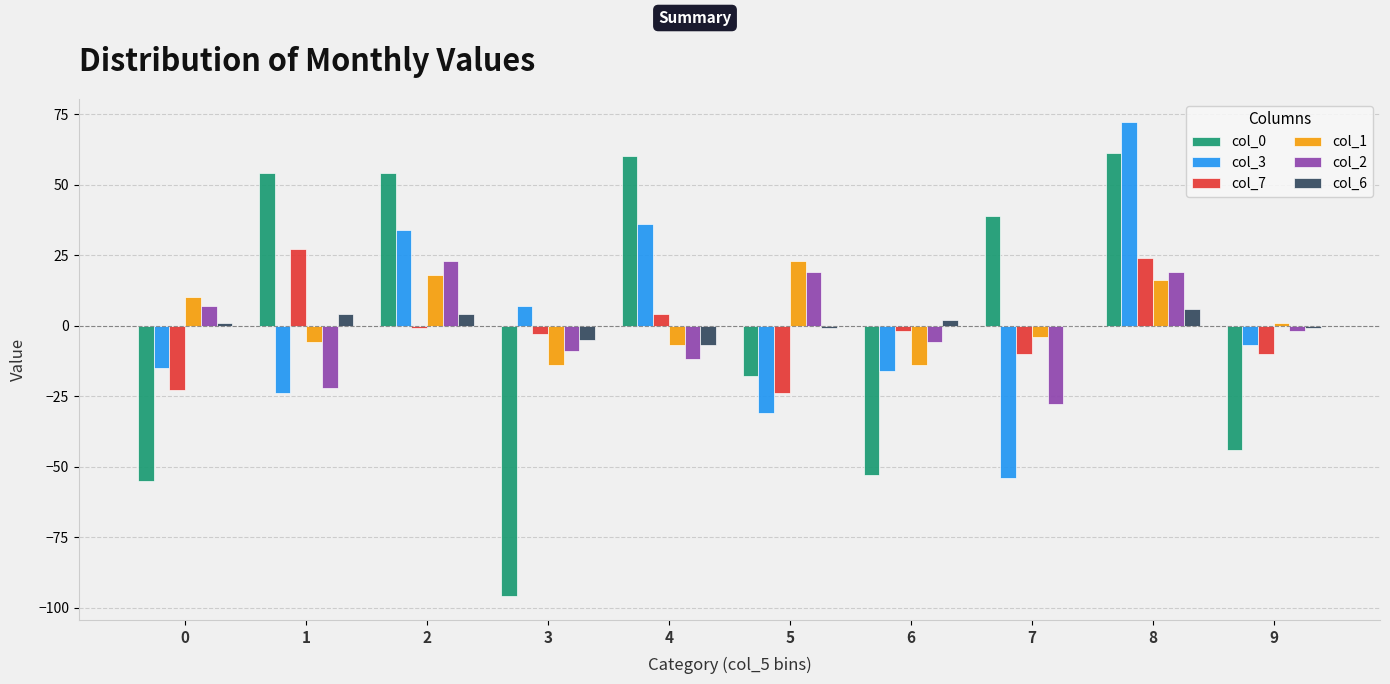

What is the total value across all series at 3?

-120